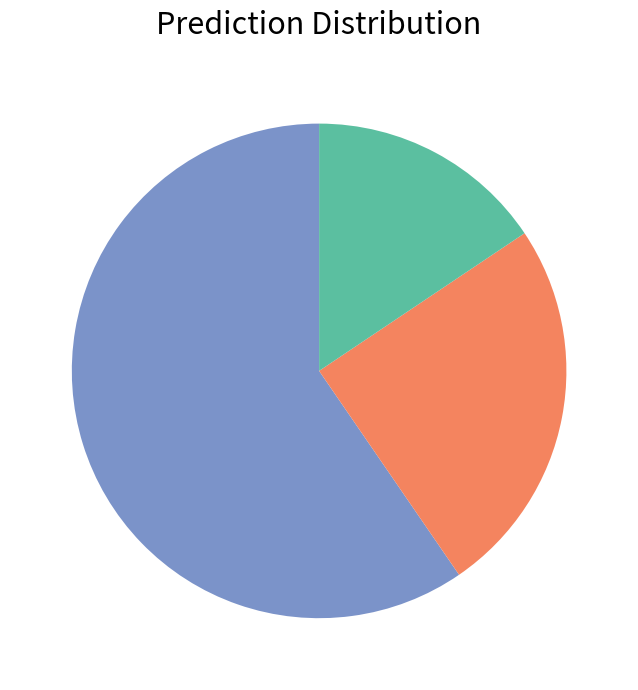

Is there any slice that represents more than half of the pie?

Yes